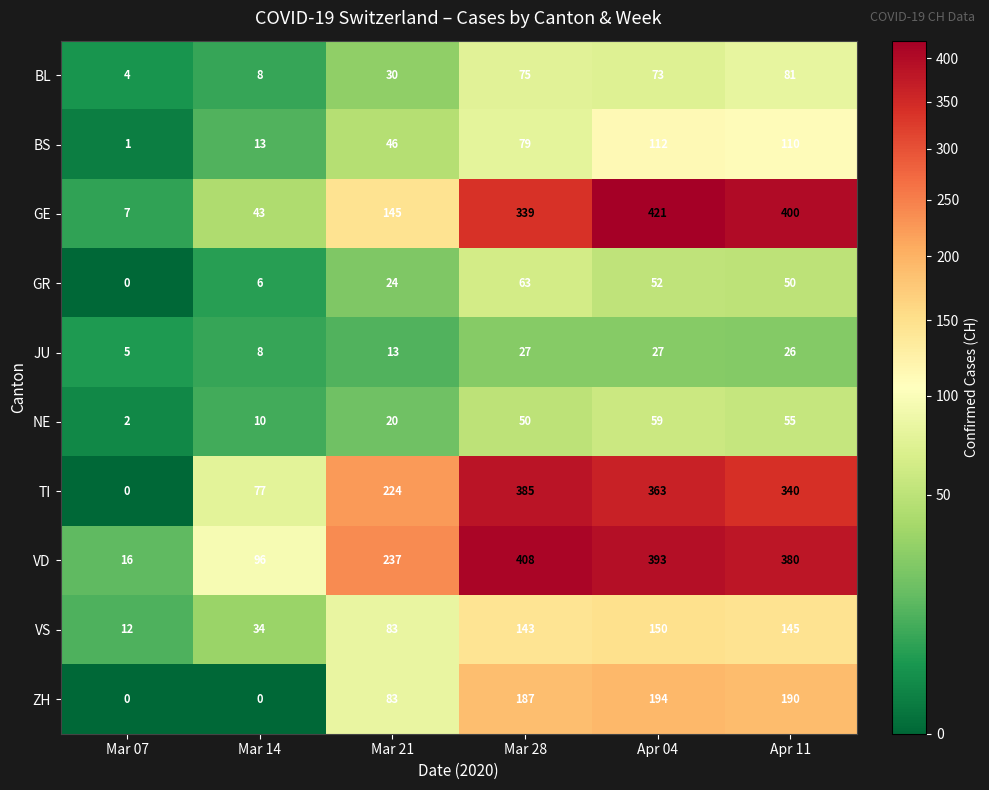

How many series are shown in this chart?

10